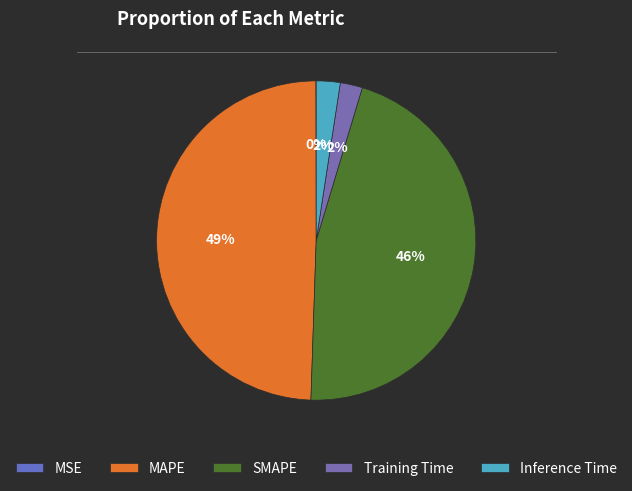

What is the largest slice in the pie chart?

MAPE